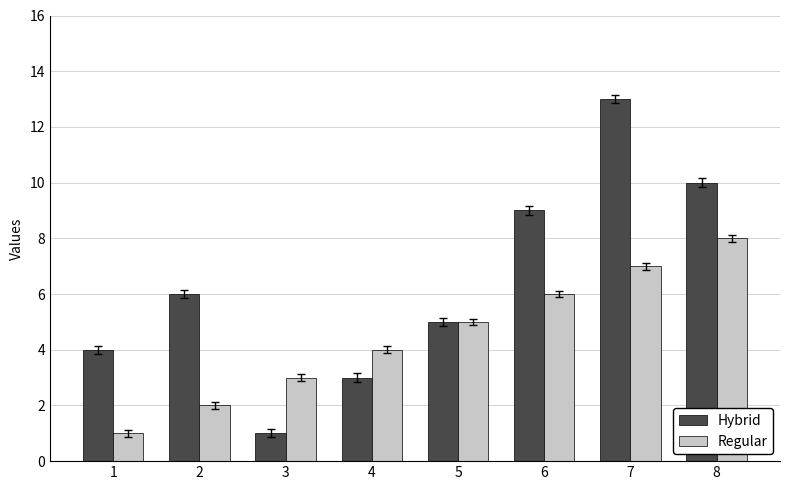

Count the Regular values in the range 3 to 7.

5